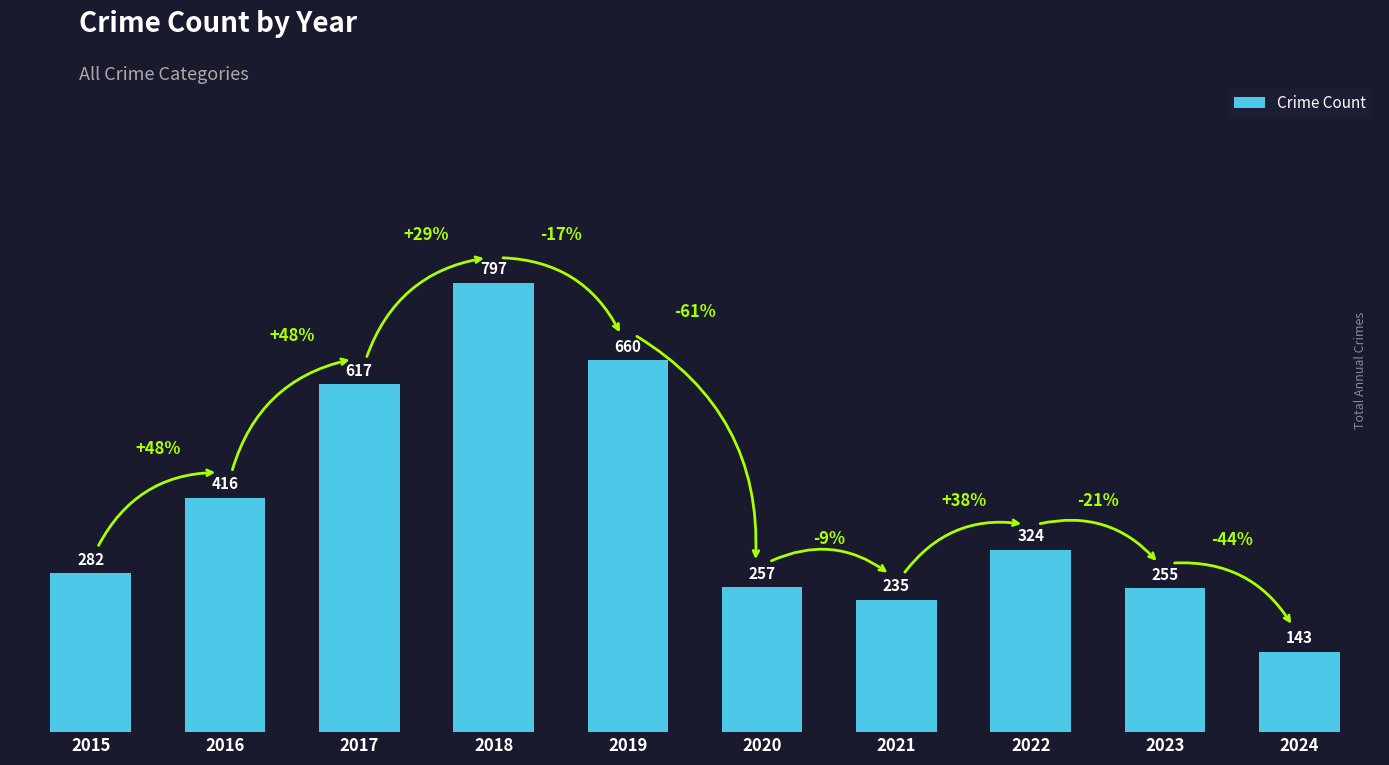

What is the change in value from 2017 to 2018?

+180